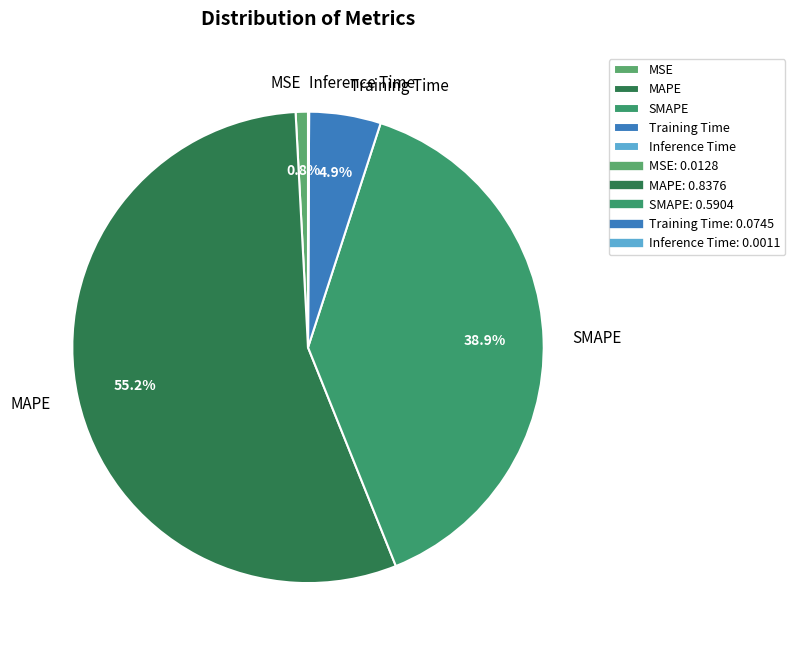

Does MAPE account for over 50% of the chart?

Yes